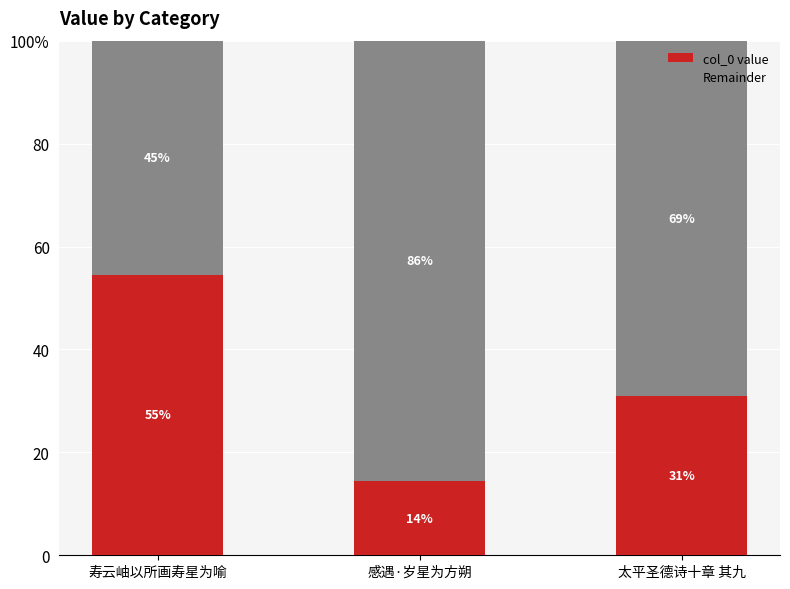

At which label does col_0 value reach its peak?

寿云岫以所画寿星为喻